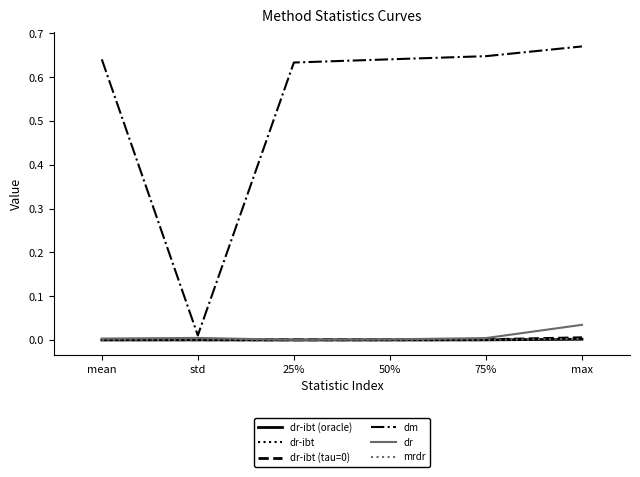

How many lines are shown in the chart?

6